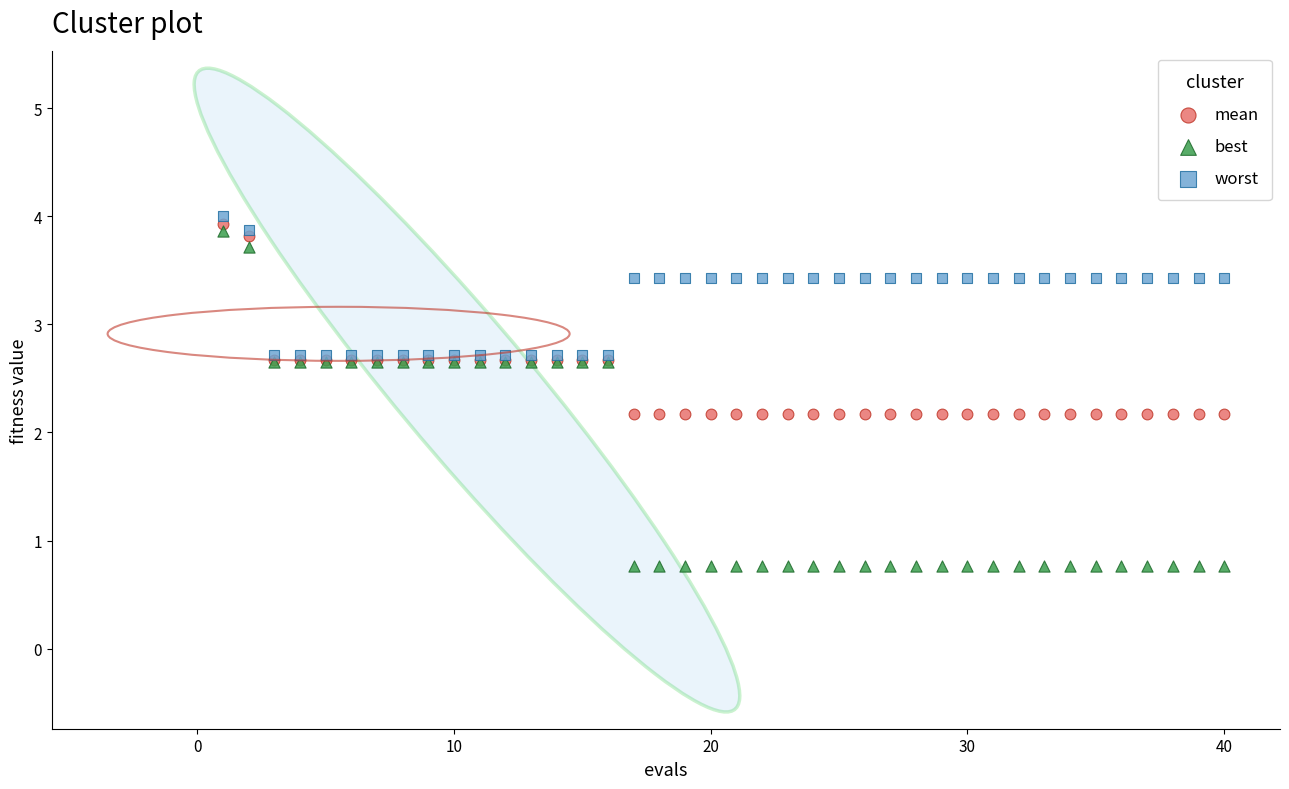

What are all the series names shown in the legend?

mean, best, worst